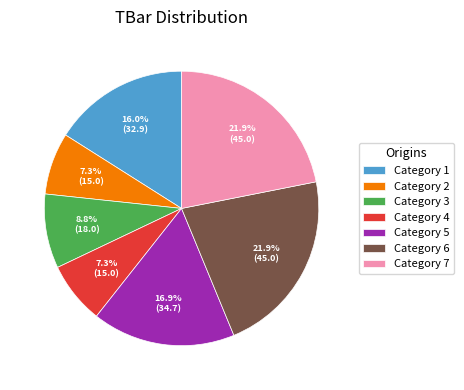

What percentage is NOT represented by Category 5?

83.1%